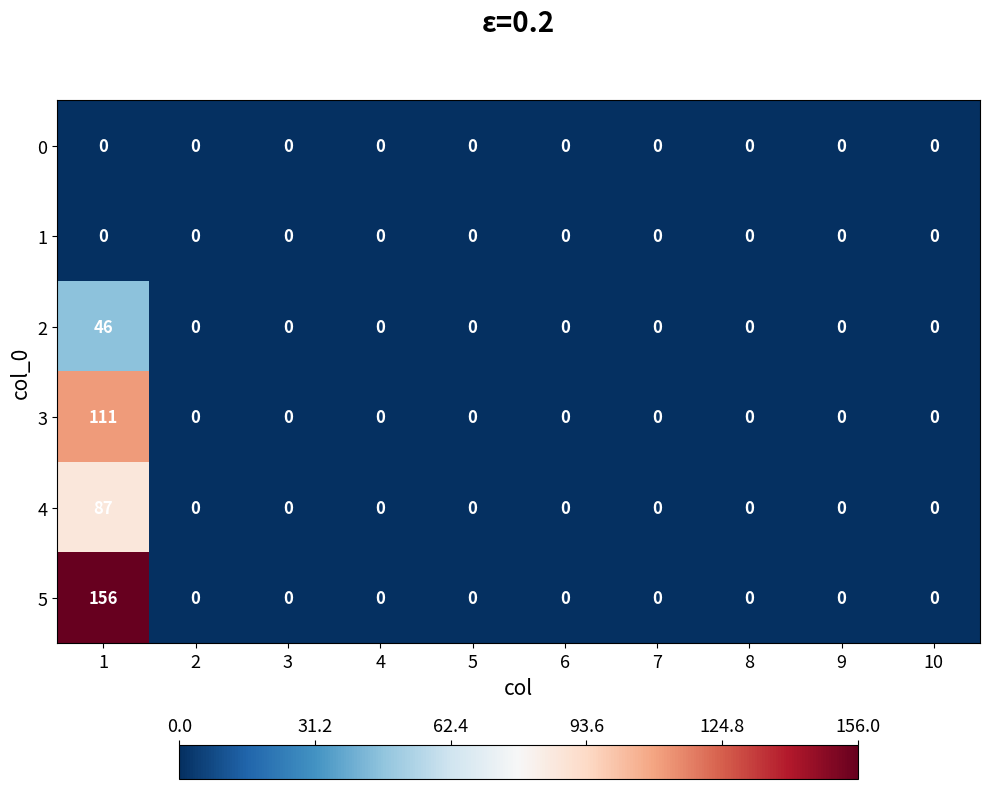

Count the number of categories in the chart.

10